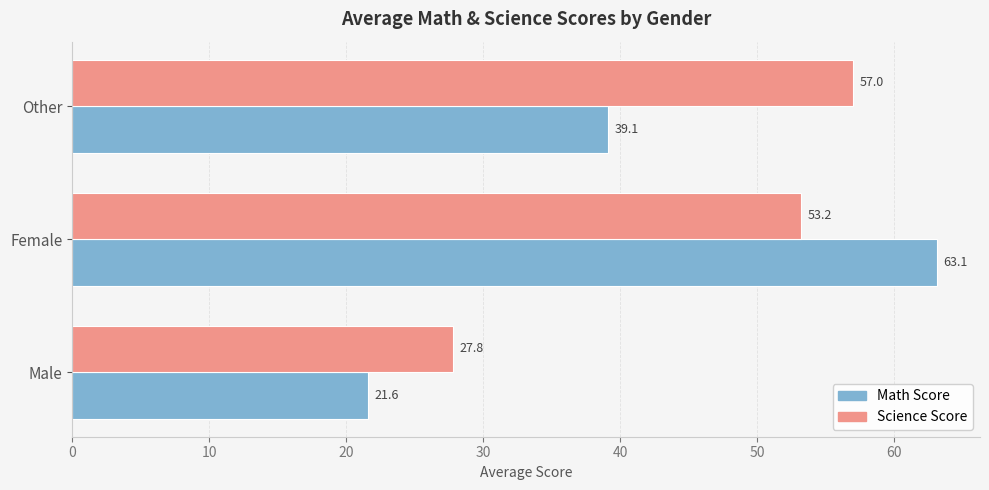

List the series in order of their overall mean, highest first.

Science Score, Math Score